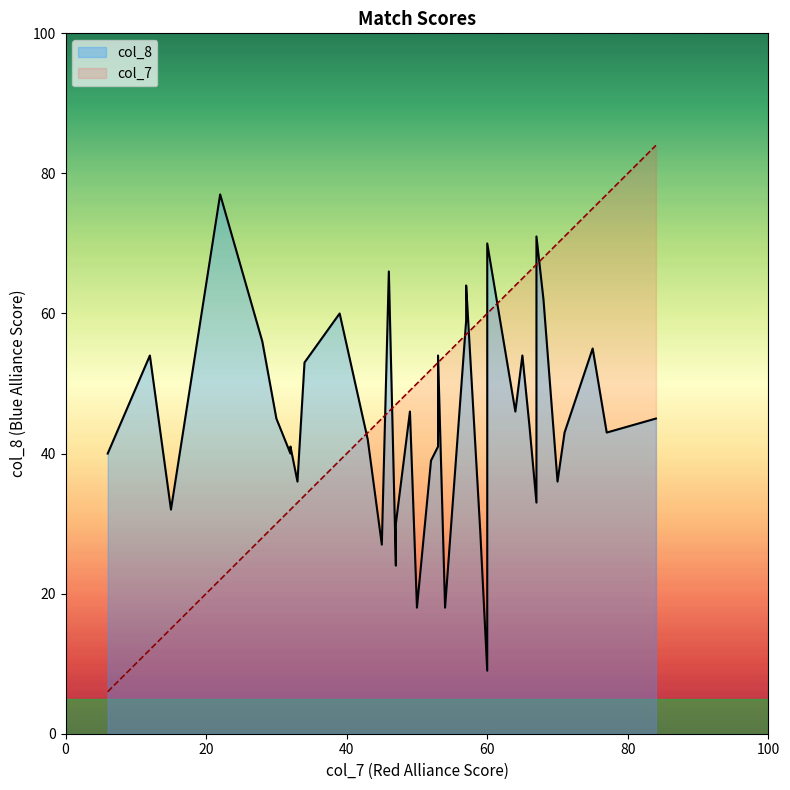

The value of col_7 at 34 is 26. True or false?

False